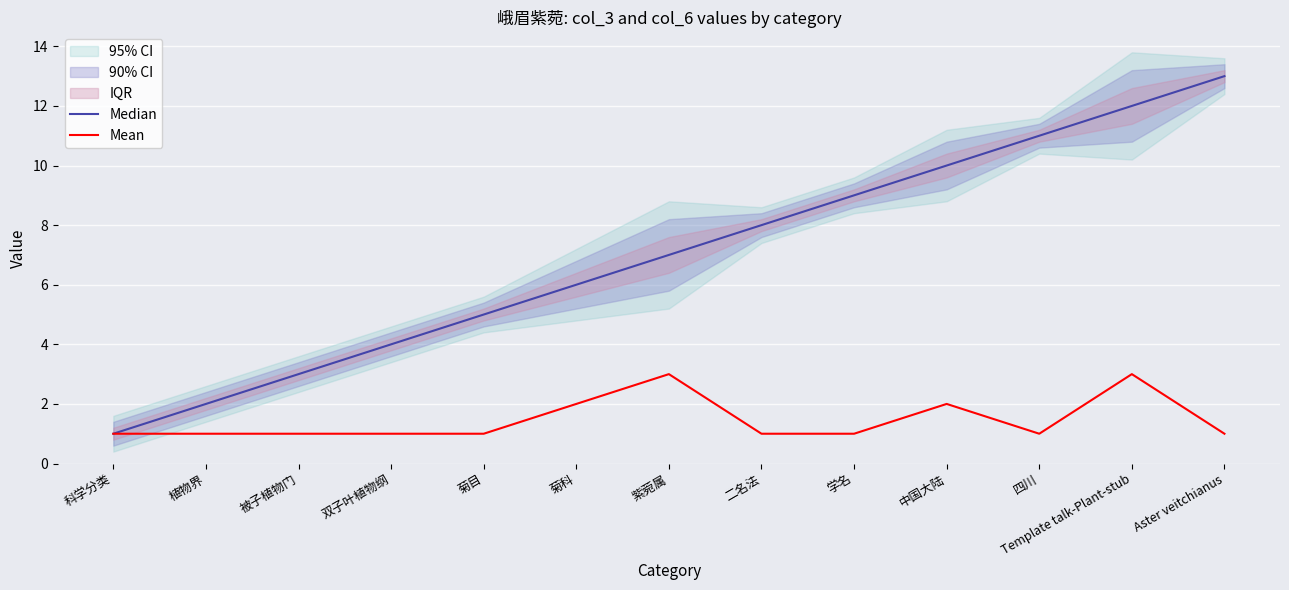

What are all the series names shown in the legend?

Median, Mean